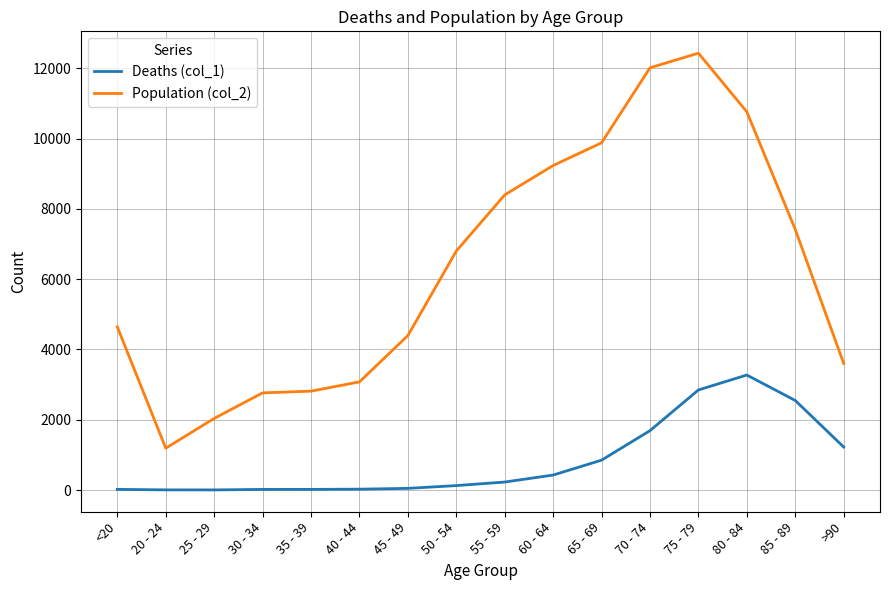

Rank the series by their maximum value, from lowest to highest.

Deaths (col_1), Population (col_2)